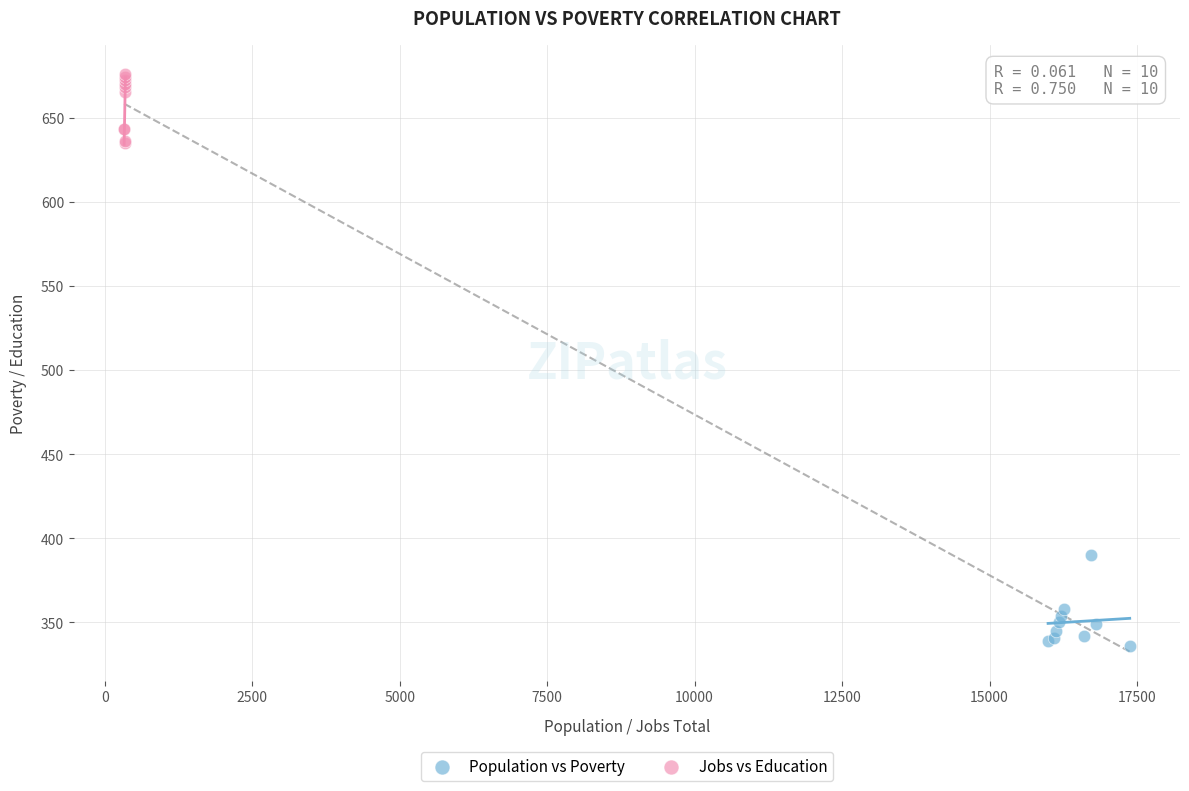

Which series has the largest Y range (max minus min)?

Population vs Poverty